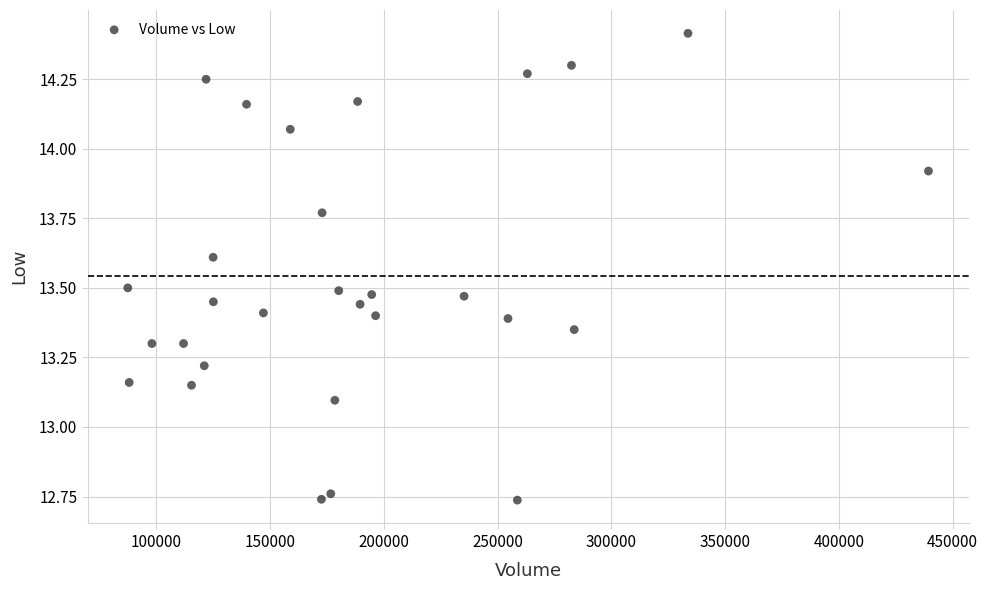

What is the range of Y values (max minus min)?

1.7